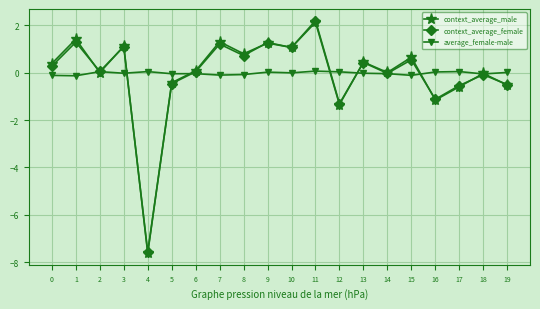

Is it true that context_average_female equals 1.7 at 1?

False